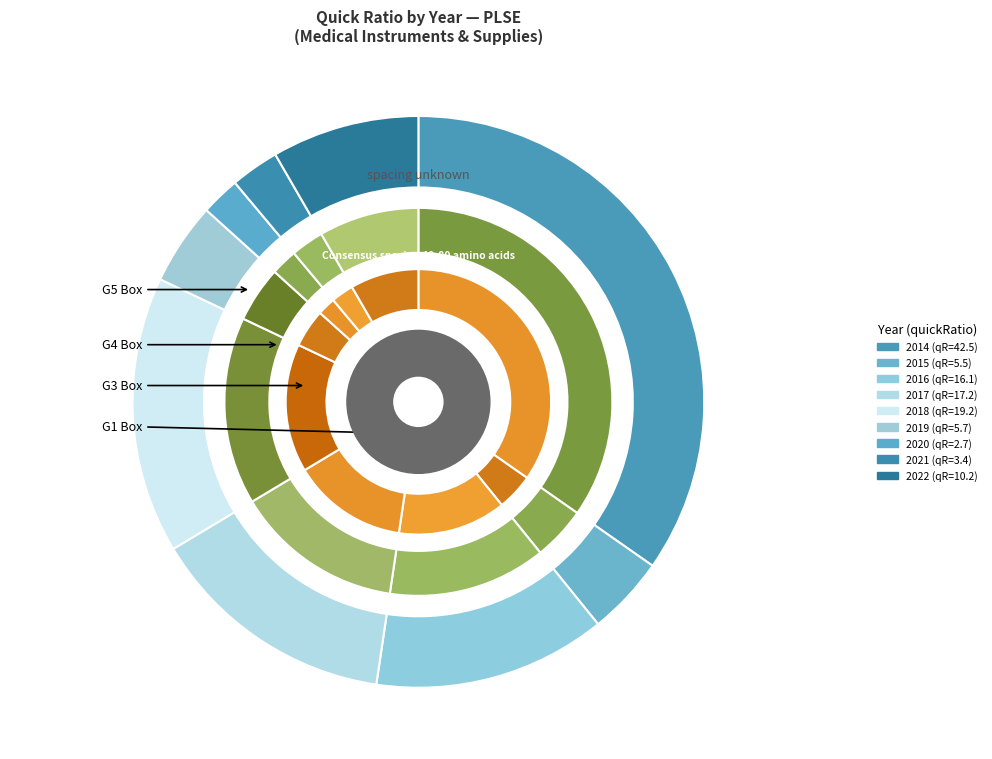

Is there a majority slice in this chart?

No